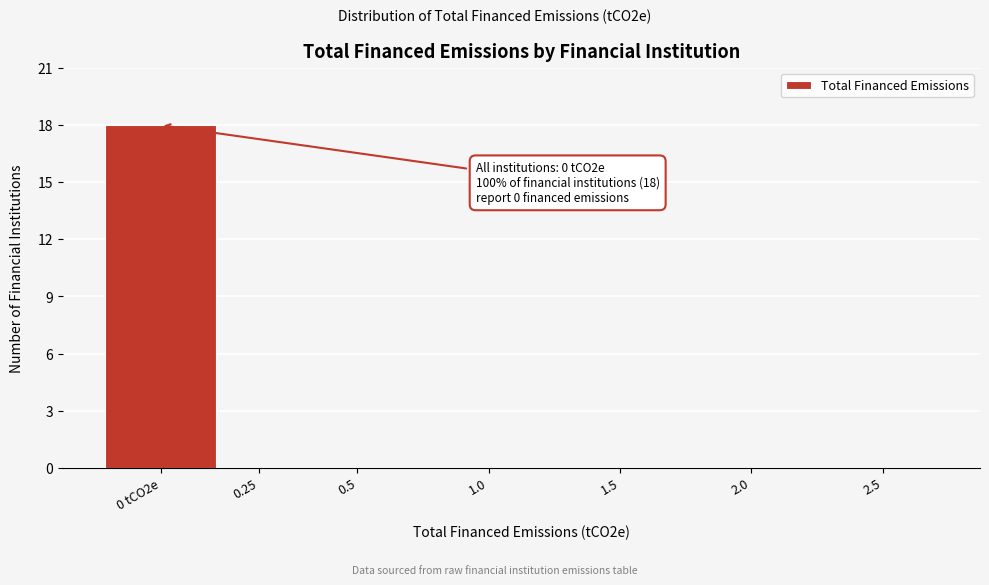

Reading left to right, what are all the values shown in this chart?

0 tCO2e=18	0.25=0	0.5=0	1.0=0	1.5=0	2.0=0	2.5=0